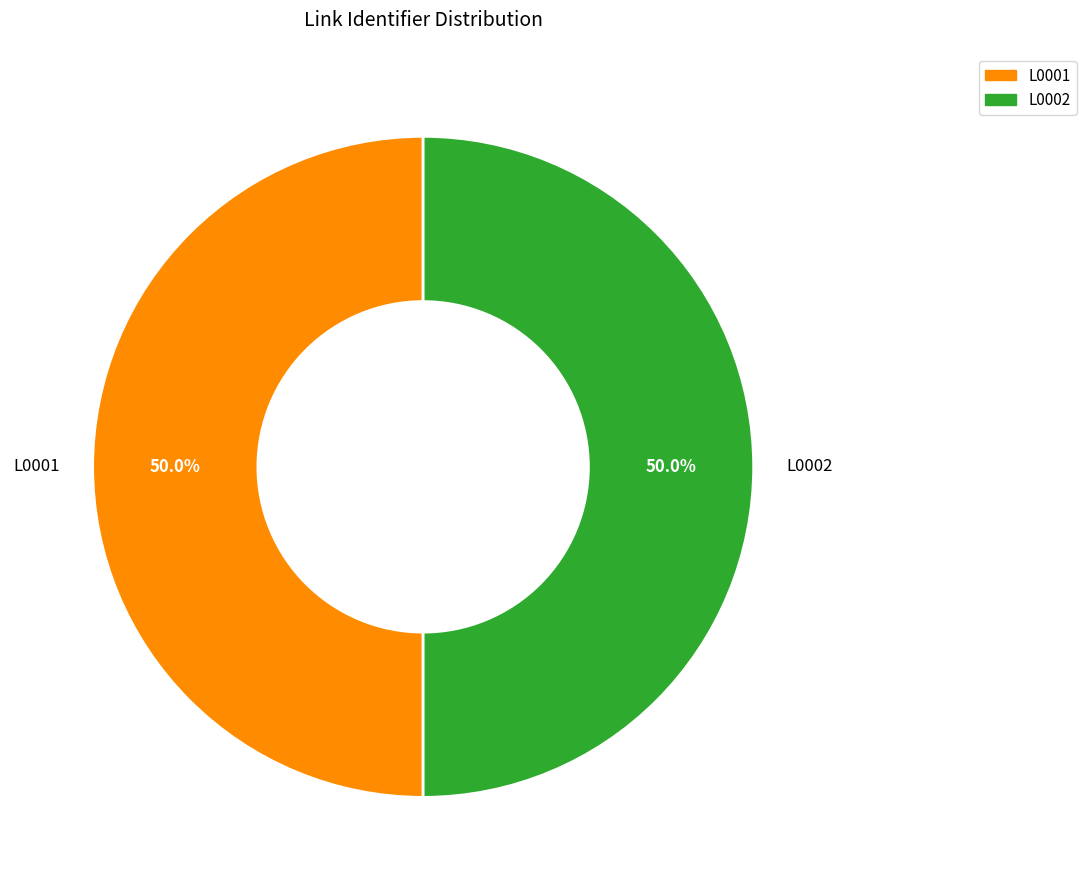

How much of the chart is everything except L0002?

50.0%